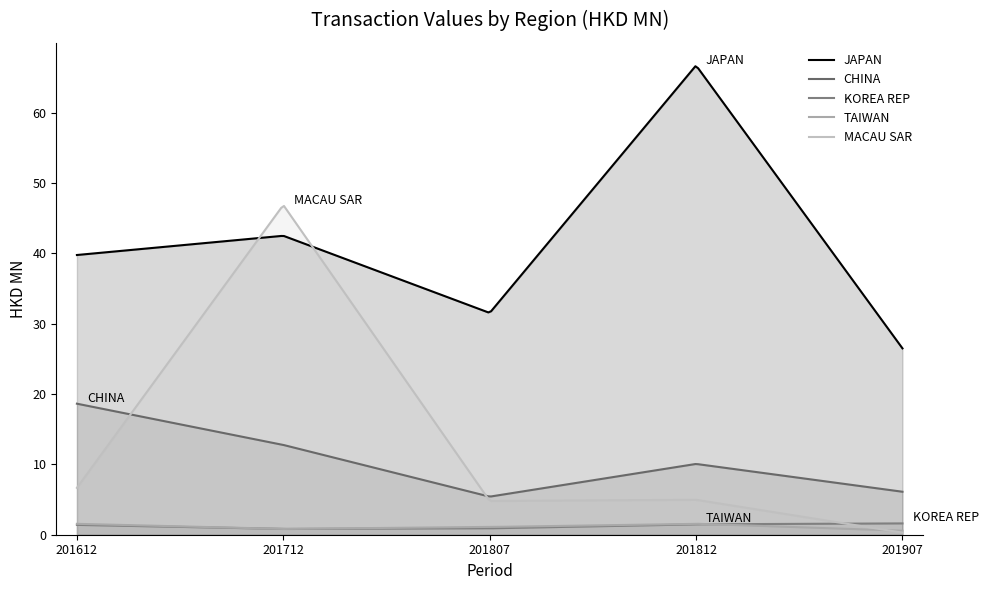

Reading left to right, transcribe all the data shown in this chart.

JAPAN: 39.8	42.5	31.5	66.7	26.5
CHINA: 18.6	12.8	5.4	10.1	6.1
KOREA REP: 1.4	0.8	0.9	1.5	1.6
TAIWAN: 1.5	0.8	1.1	1.6	0.6
MACAU SAR: 6.7	46.9	4.8	5.0	0.3